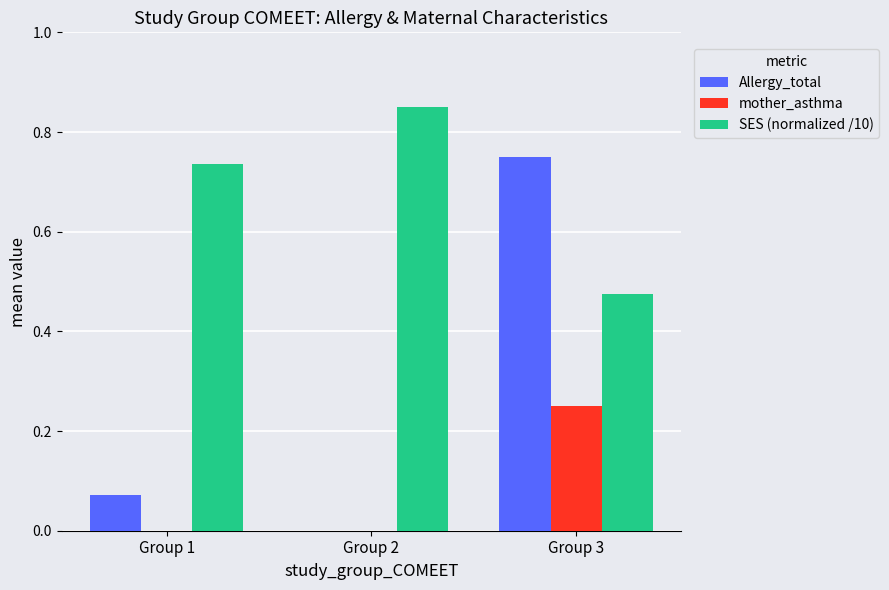

At which category does the chart reach its peak across all series?

Group 2